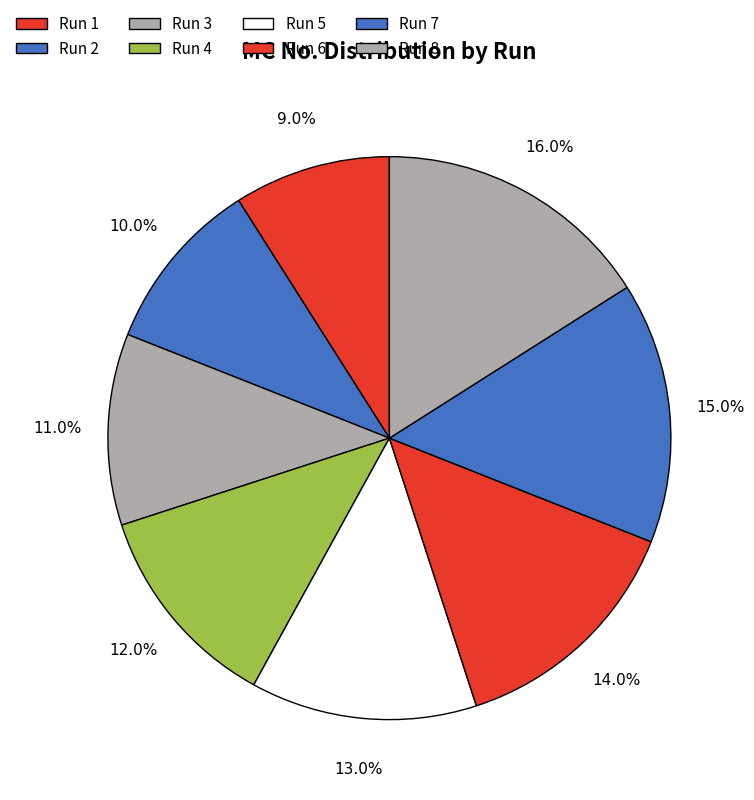

To the nearest percent, what portion does Run 5 represent?

13%